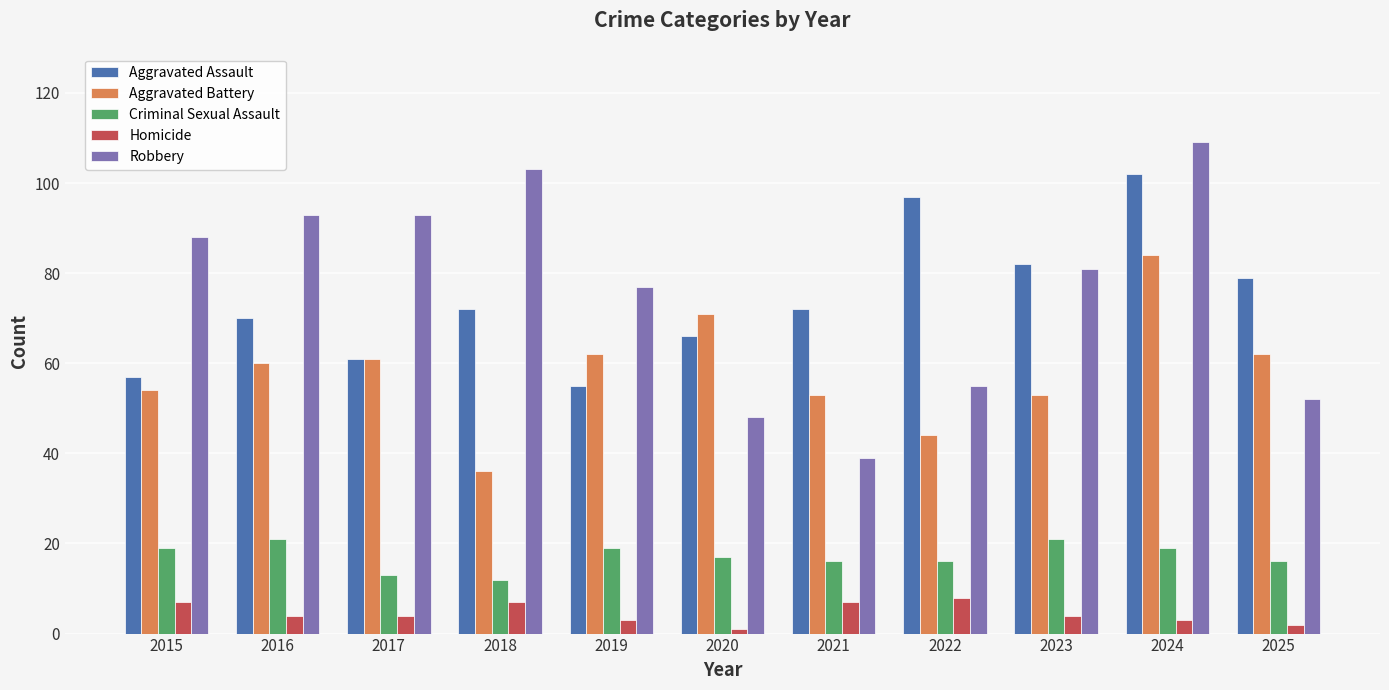

Rank the series by their maximum value, from highest to lowest.

Robbery, Aggravated Assault, Aggravated Battery, Criminal Sexual Assault, Homicide